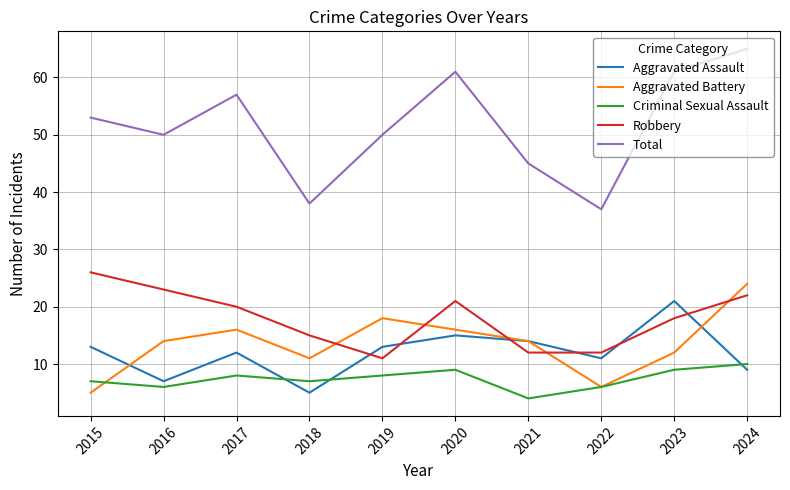

At 2018, list the series in order from largest to smallest.

Total, Robbery, Aggravated Battery, Criminal Sexual Assault, Aggravated Assault